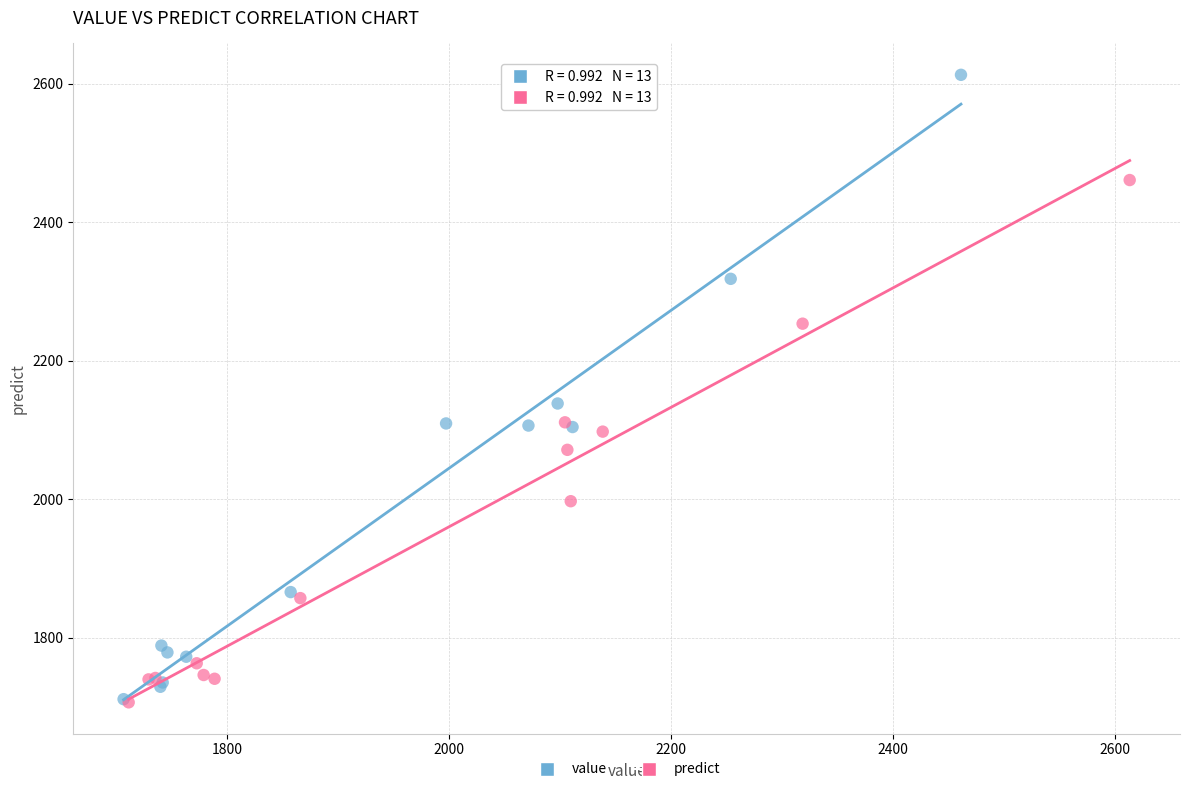

Which series contains the highest Y value?

value